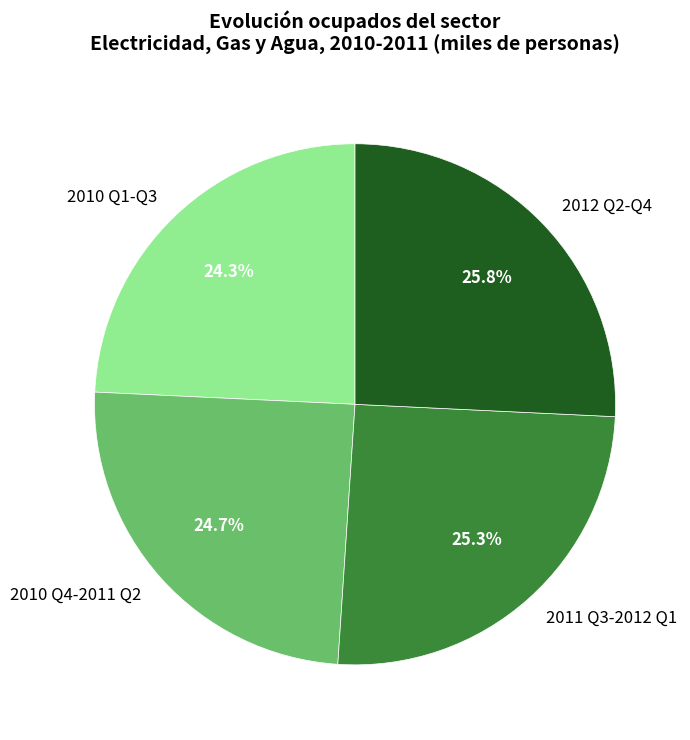

Approximately how many times larger is the value at 2010 Q1-Q3 compared to 2011 Q3-2012 Q1?

1.0